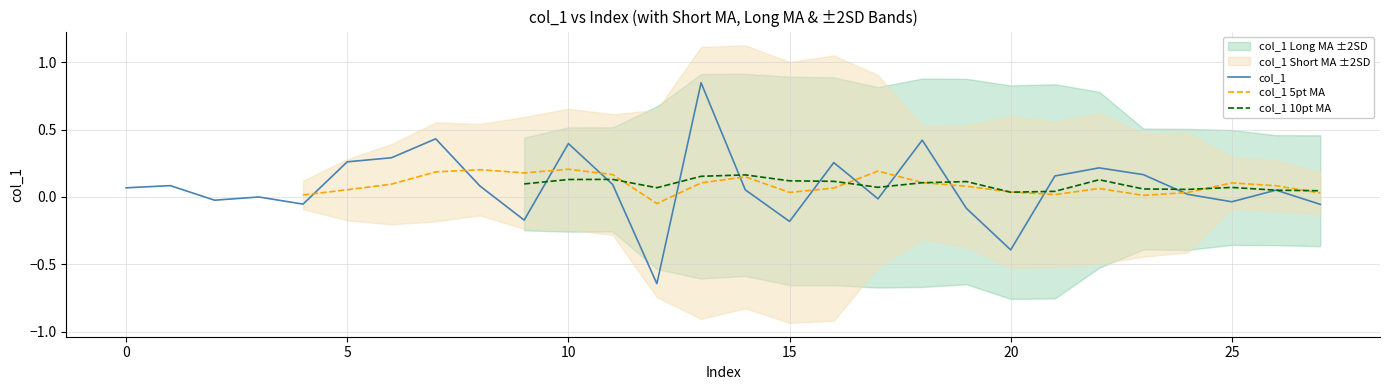

The value of col_1 at 20 is -0.5. True or false?

False